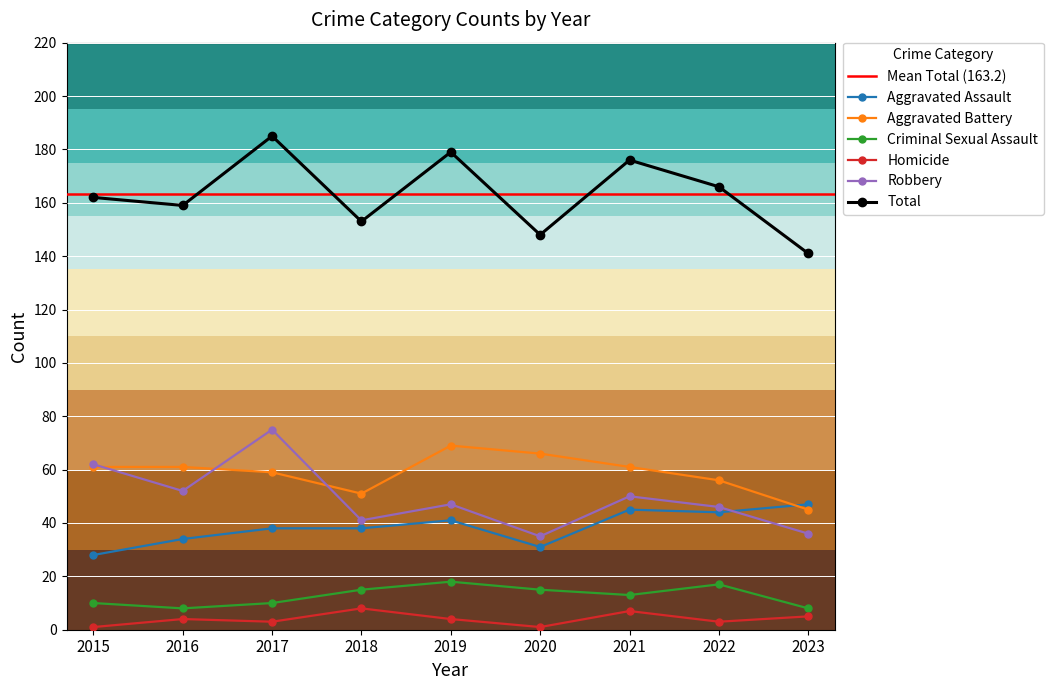

Read the Aggravated Battery value at 2020, to the nearest 10.

70